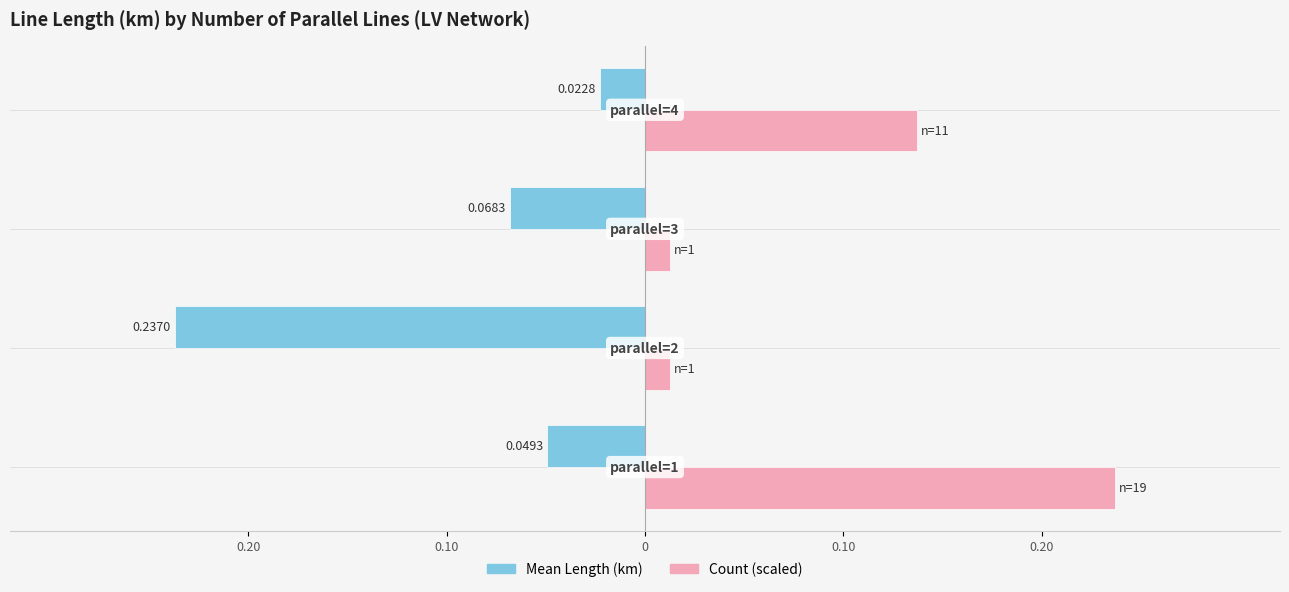

What are all the series names shown in the legend?

Mean Length (km), Count (scaled)